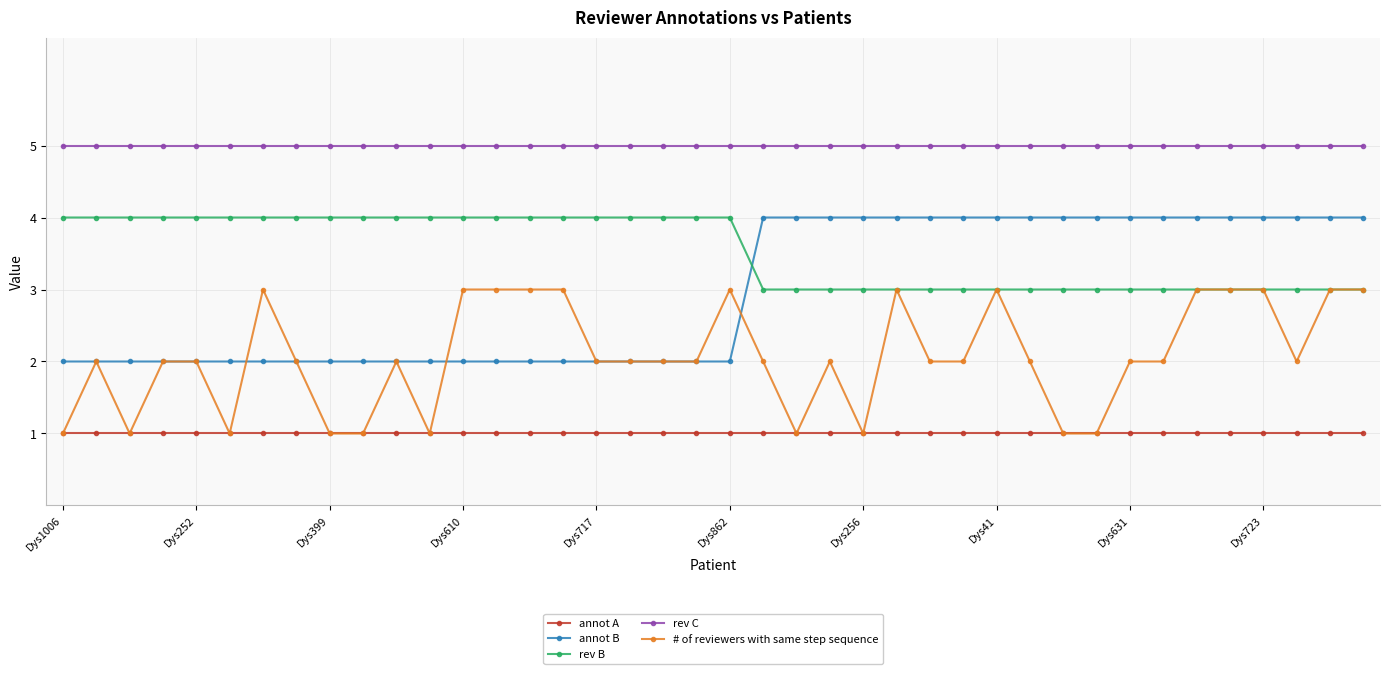

True or false: rev C and annot B cross at least once.

False